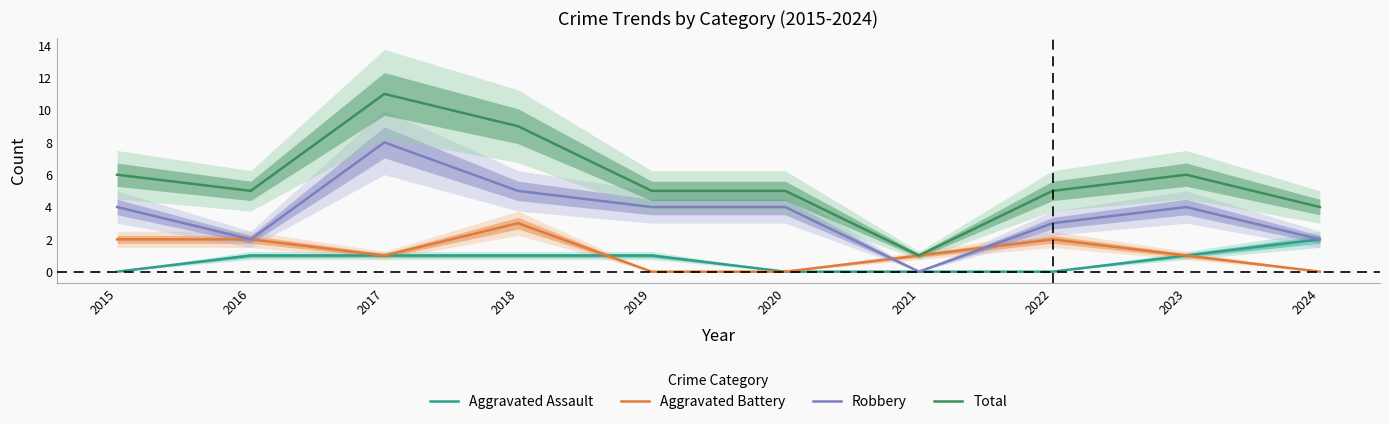

How many values in the Aggravated Battery series exceed 1?

4